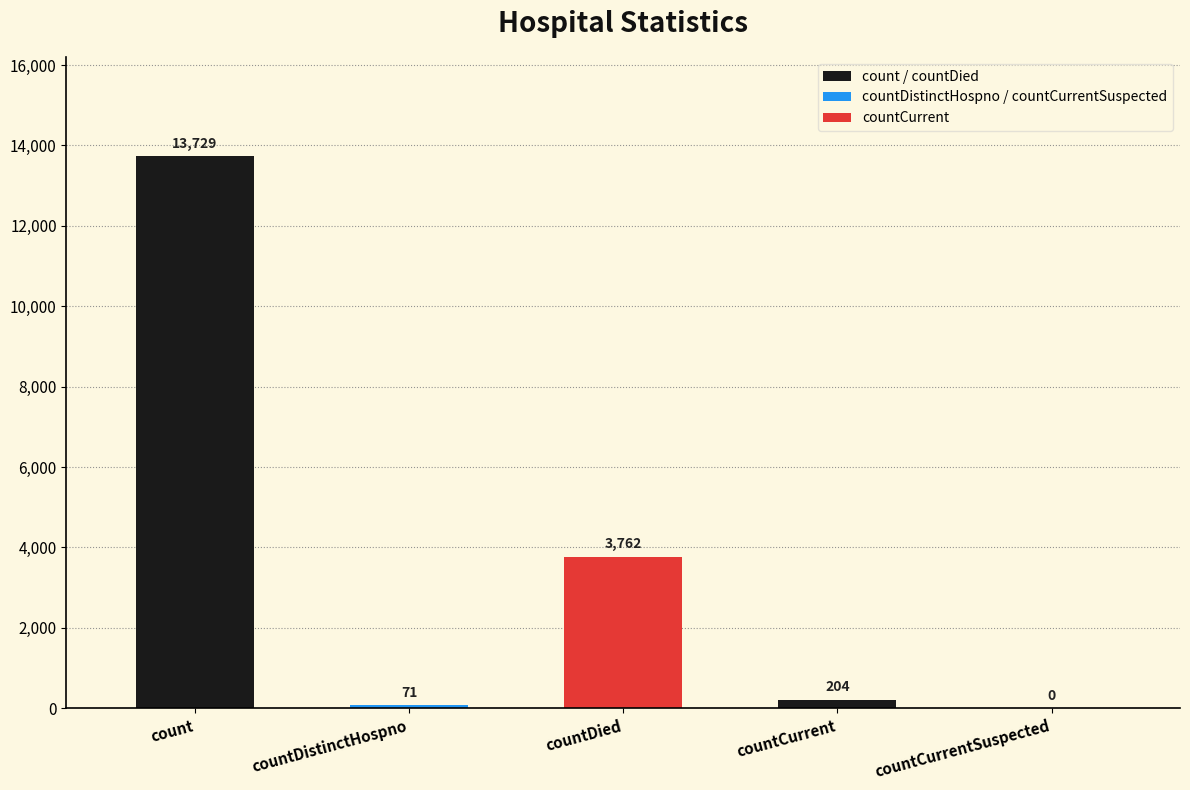

Count the number of categories in the chart.

5